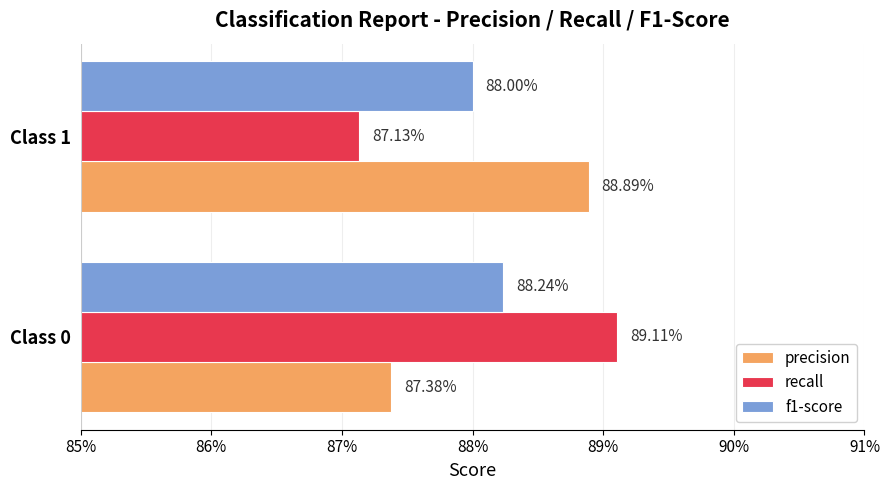

What are all the series names shown in the legend?

precision, recall, f1-score